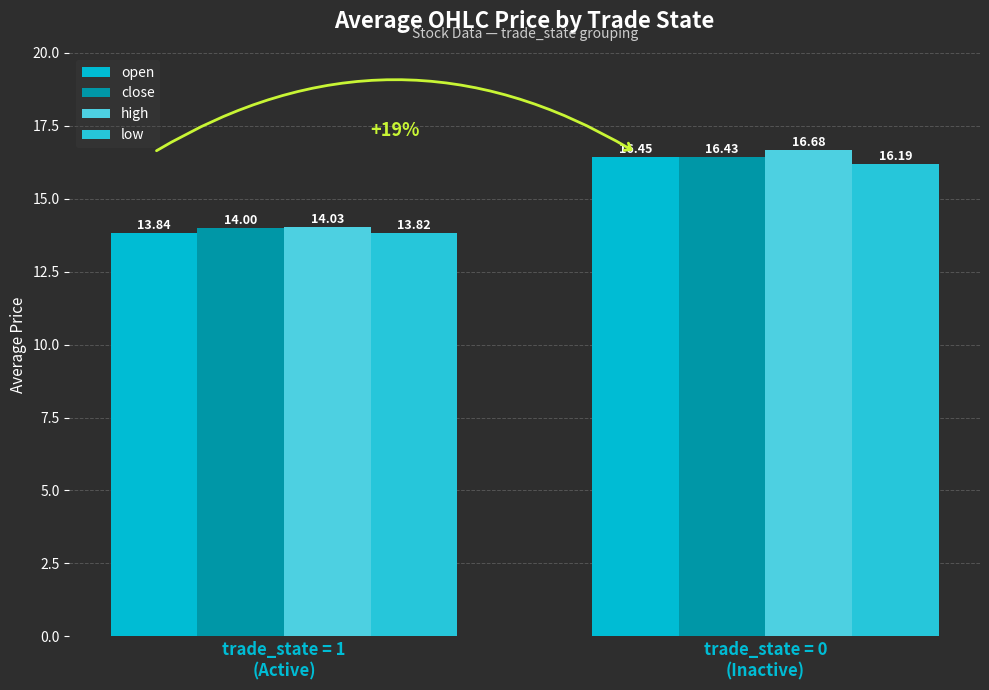

What is the total value across all series at trade_state = 1
(Active)?

55.7